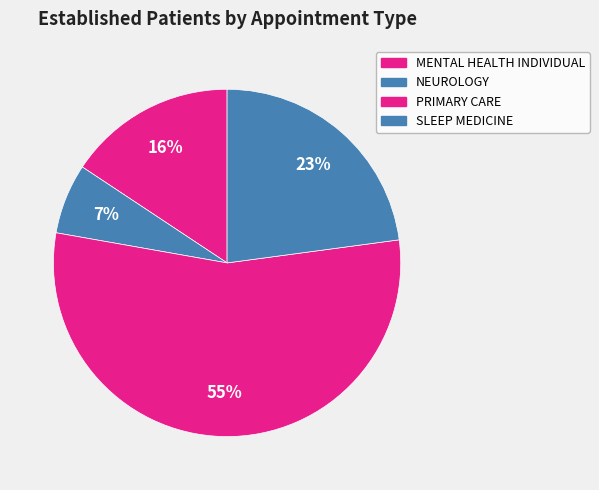

Combined, what portion of the pie is MENTAL HEALTH INDIVIDUAL and PRIMARY CARE?

70.6%